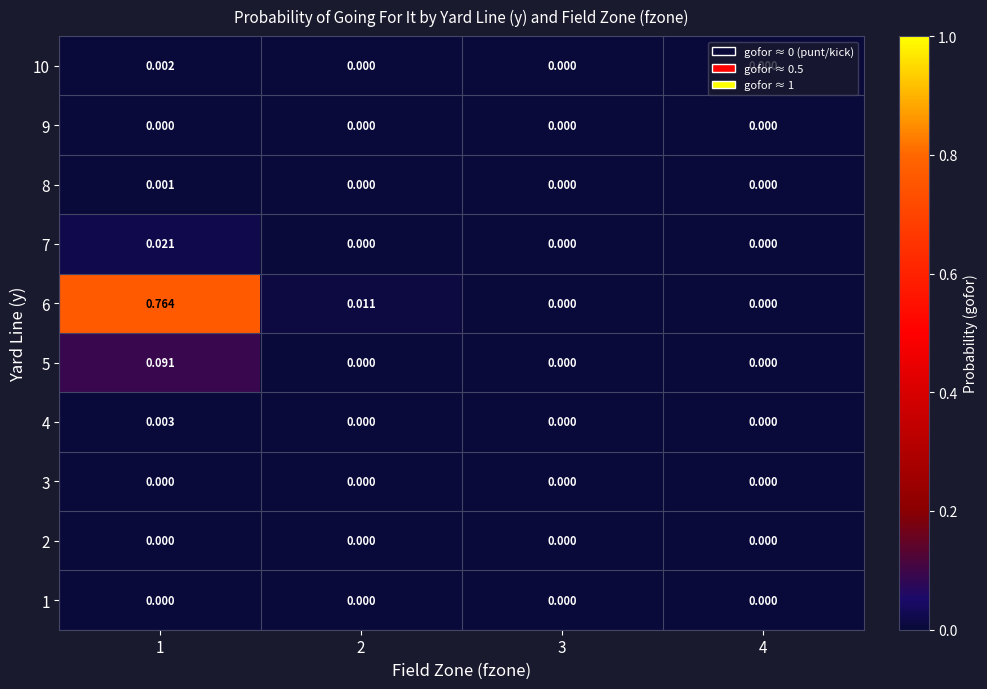

Is the value of 5 at 1 greater than the value of 10 at 3?

Yes